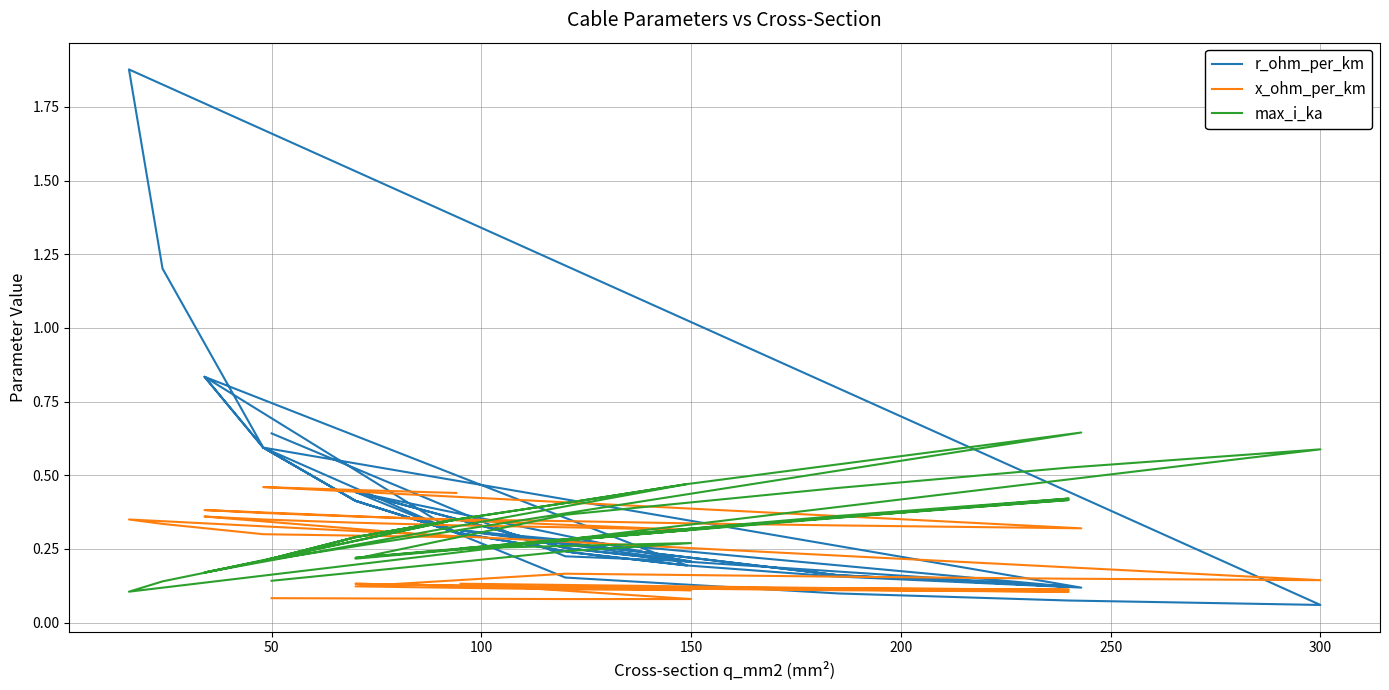

What is the value of the r_ohm_per_km point at the 17th from the left?

0.1